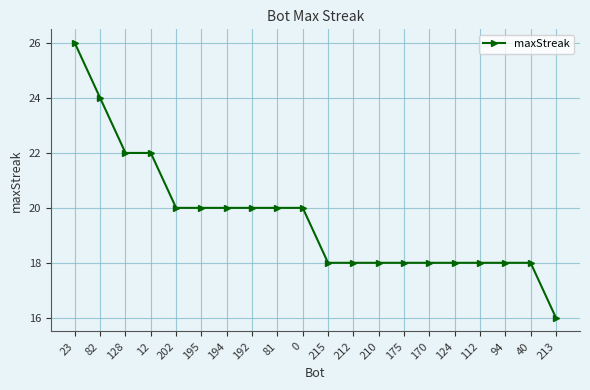

How many data points are less than 20?

10